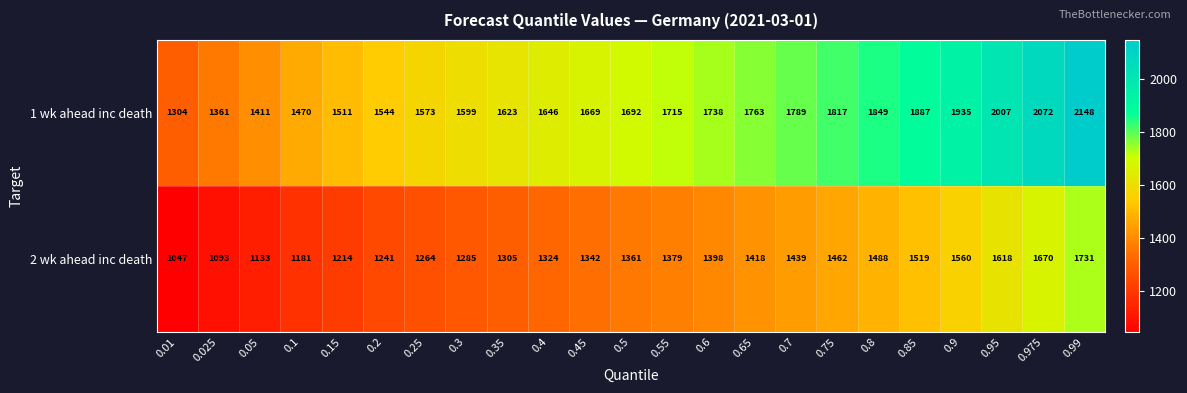

Which series changed the most between 0.2 and 0.6?

1 wk ahead inc death